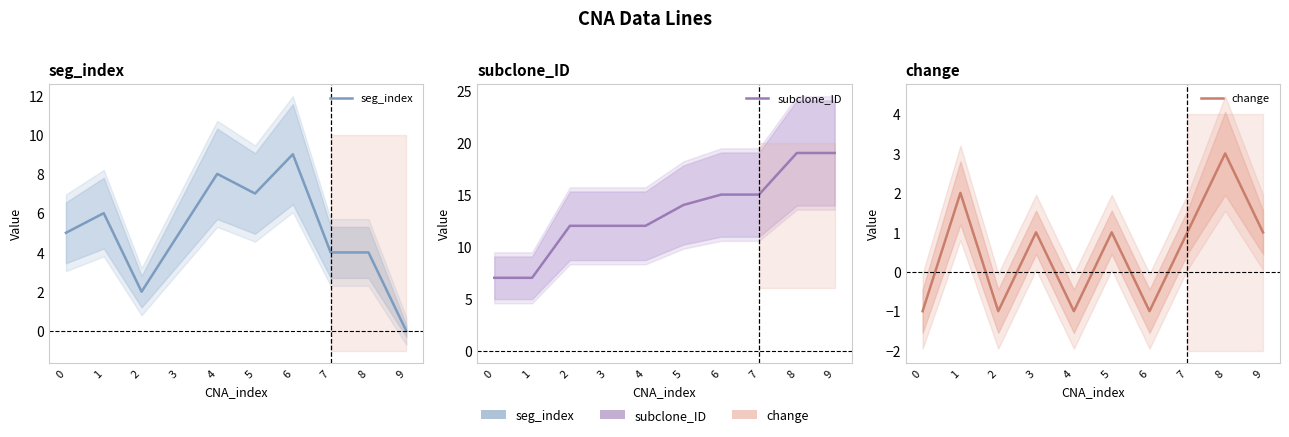

Reading left to right, what are all the values shown in this chart?

seg_index: 0=5	1=6	2=2	3=5	4=8	5=7	6=9	7=4	8=4	9=0
subclone_ID: 0=7	1=7	2=12	3=12	4=12	5=14	6=15	7=15	8=19	9=19
change: 0=-1	1=2	2=-1	3=1	4=-1	5=1	6=-1	7=1	8=3	9=1